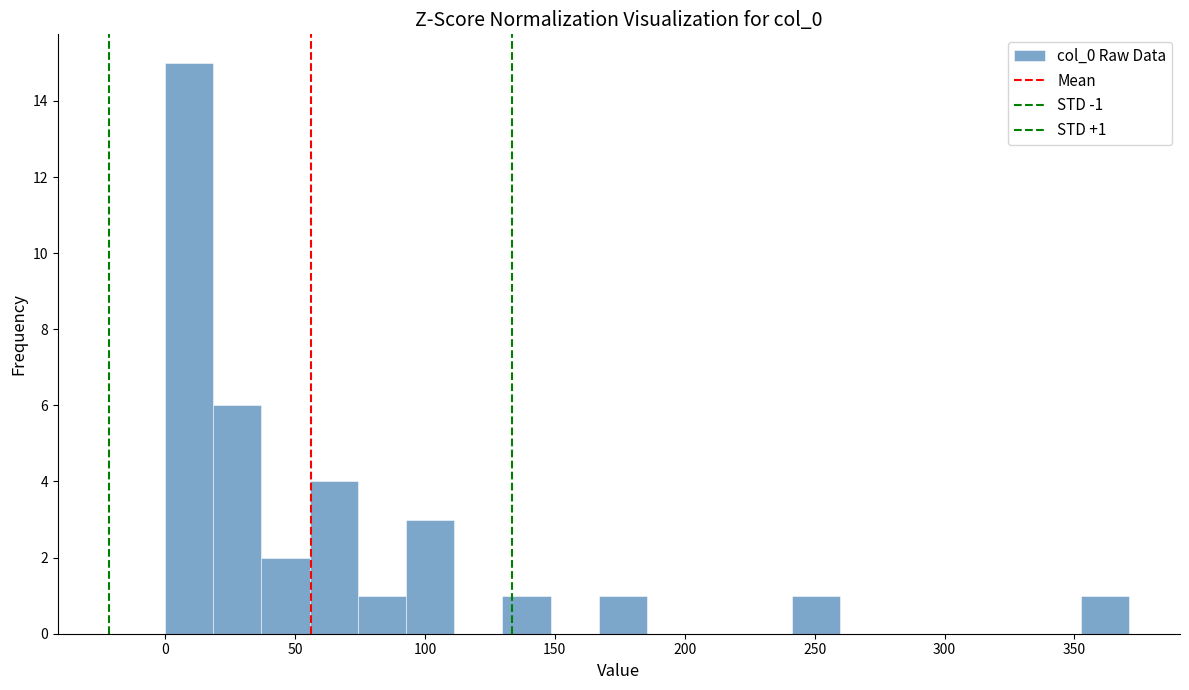

Read against the x-axis, roughly where is the centre of the tallest bar?

10